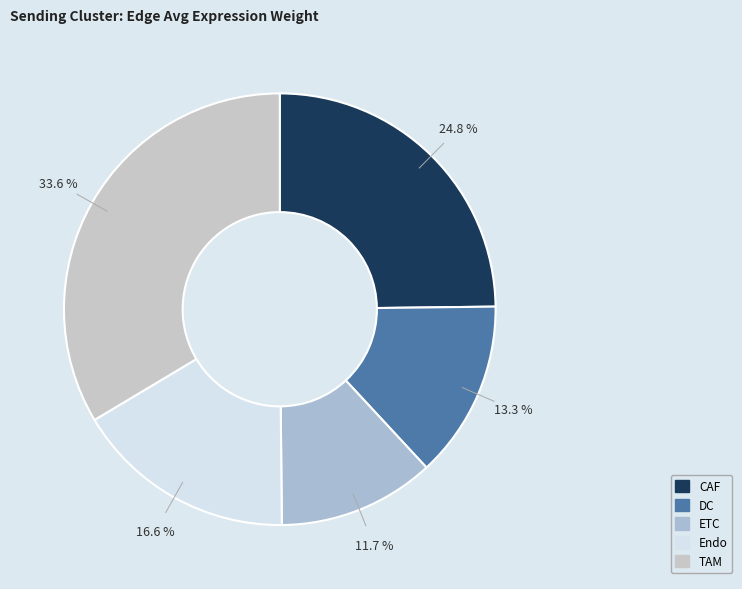

To the nearest percent, what is the average slice percentage?

20%